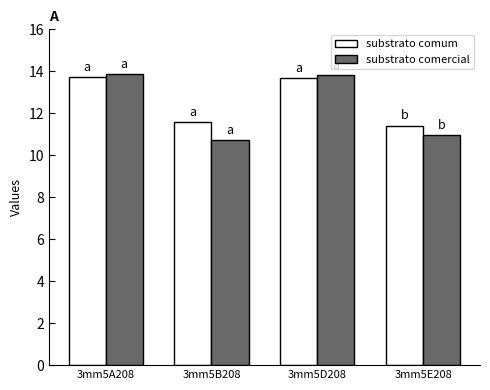

What is the maximum value shown in the chart?

13.9